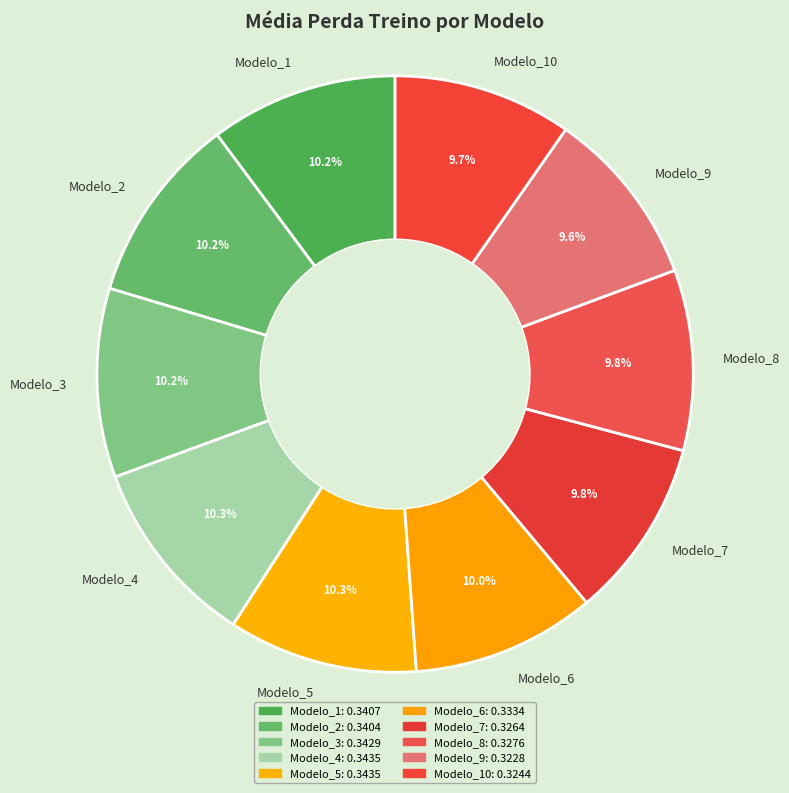

Combined, what portion of the pie is Modelo_1 and Modelo_3?

20.4%